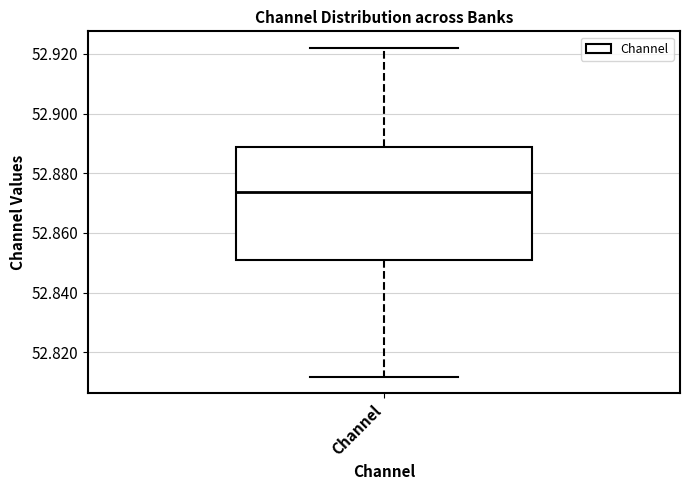

Transcribe this box plot: give where the median line is, the range the box spans, and where the two whiskers end, as read against the y-axis. The values are not printed on the chart, so give them approximately, as read against the axis.

median 52.874, box 52.850 to 52.888, whiskers 52.812 to 52.922